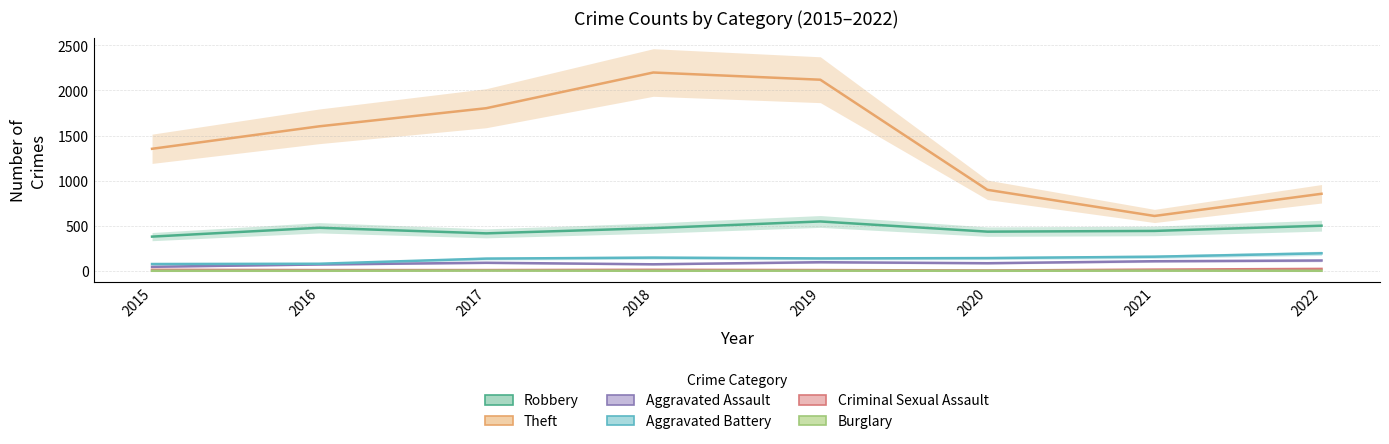

Which series has the largest range (max minus min)?

Theft